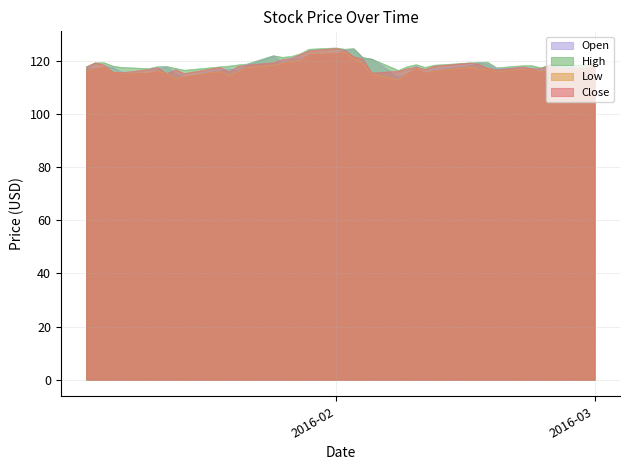

What is the average value of the Close series?

118.2